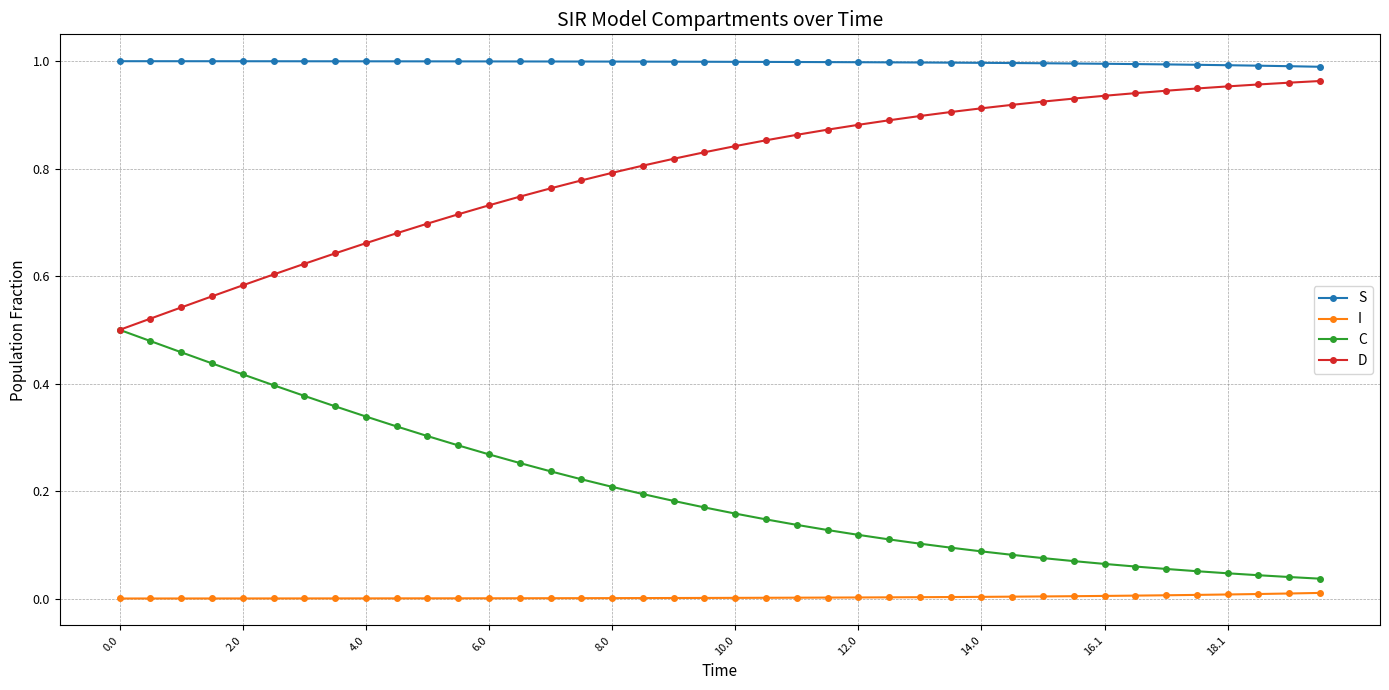

Which series has the largest total across all categories?

S